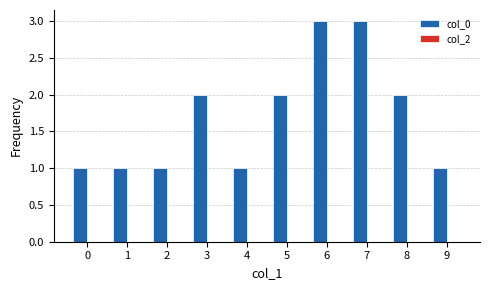

What is the value of the 7th bar from the left?

3